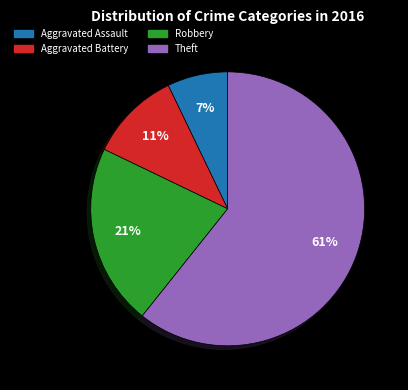

Is the sum of Aggravated Battery and Aggravated Assault greater than half?

No